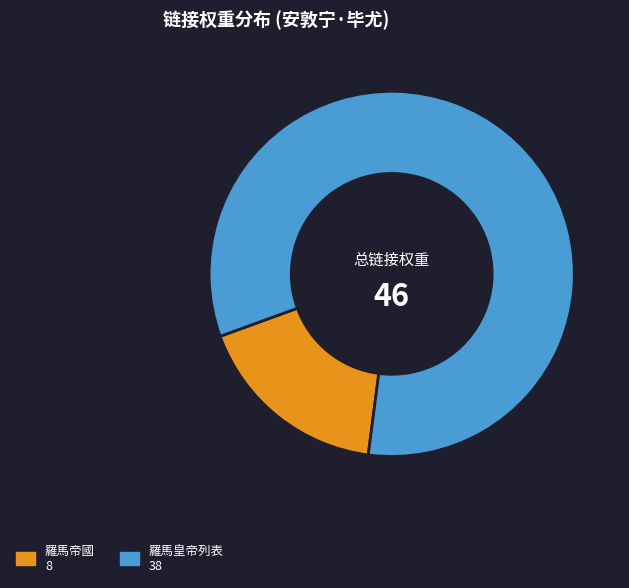

Is there a majority slice in this chart?

Yes